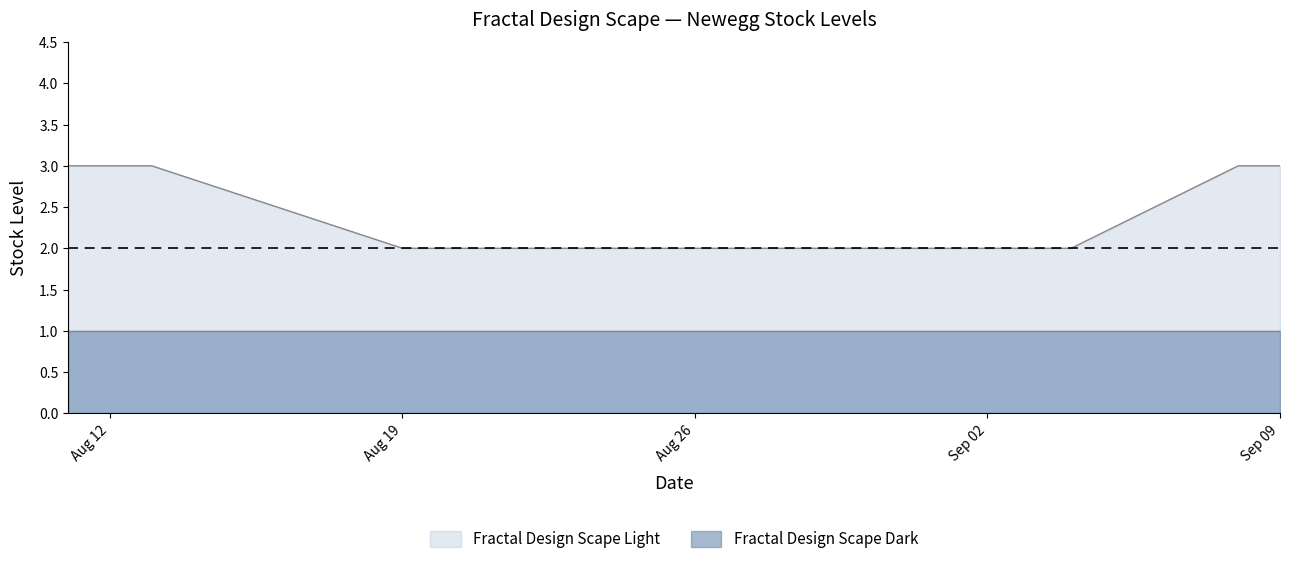

Which series has the largest total across all categories?

Fractal Design Scape Light